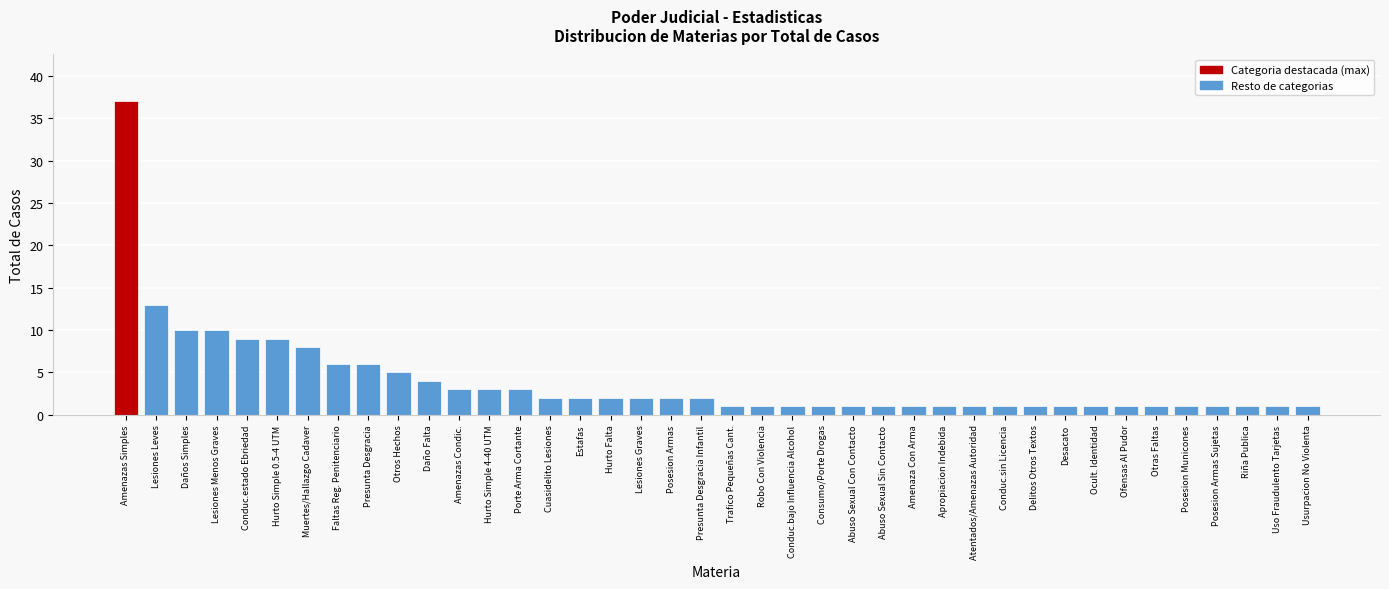

The chart shows a value of 3 at Amenazas Condic.. True or false?

True